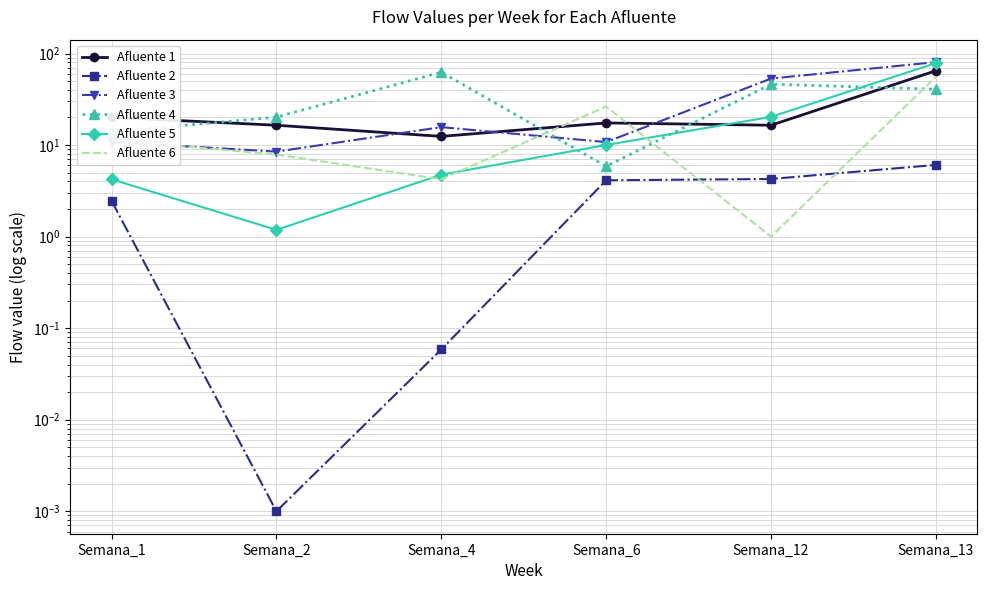

True or false: Afluente 3 has a value of 80.5 at Semana_13.

True